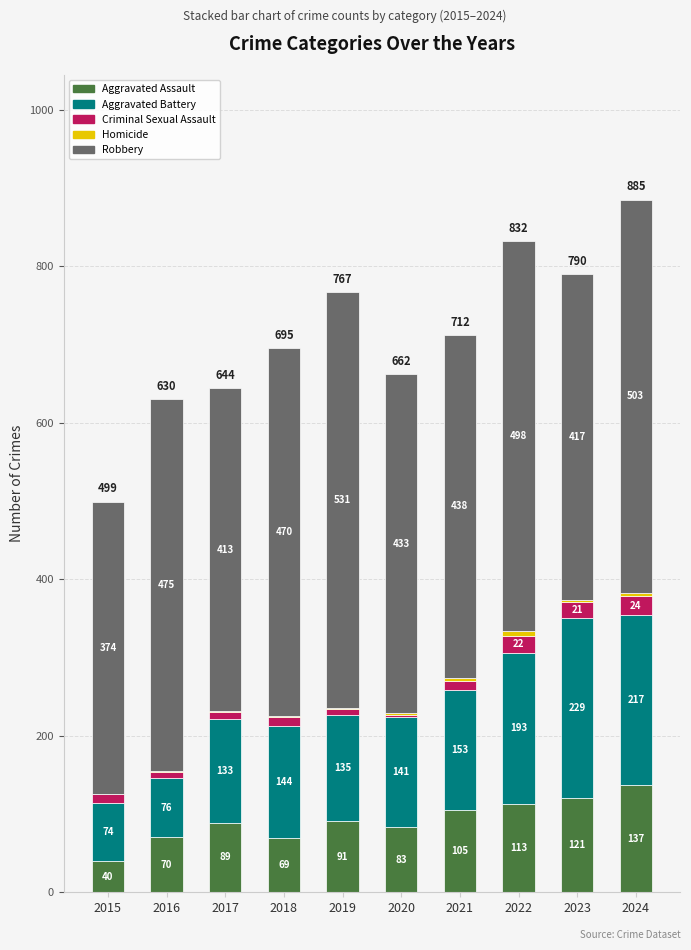

At which category is the sum across all series the highest?

2024